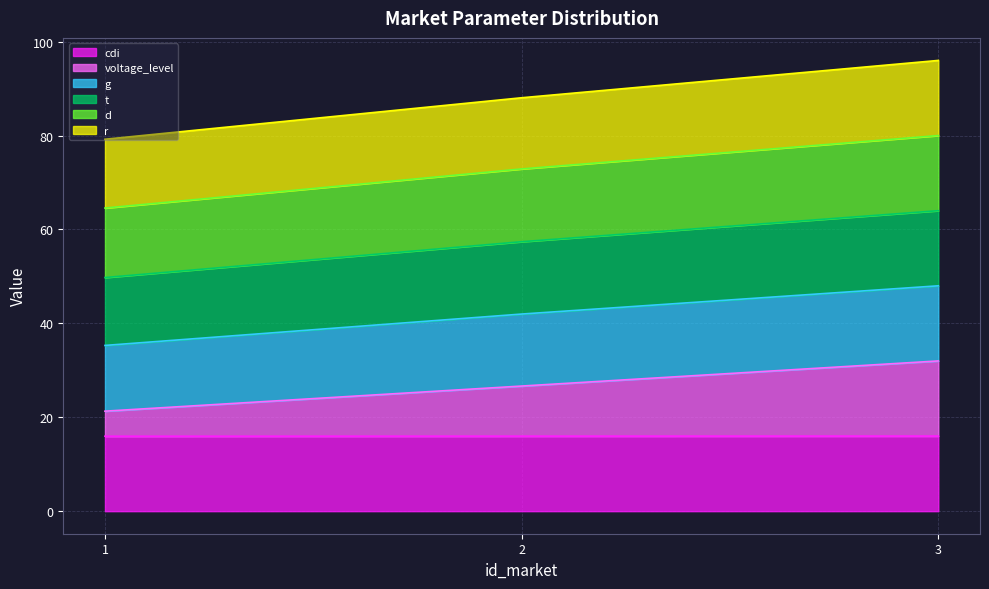

How many distinct data groups are displayed?

6